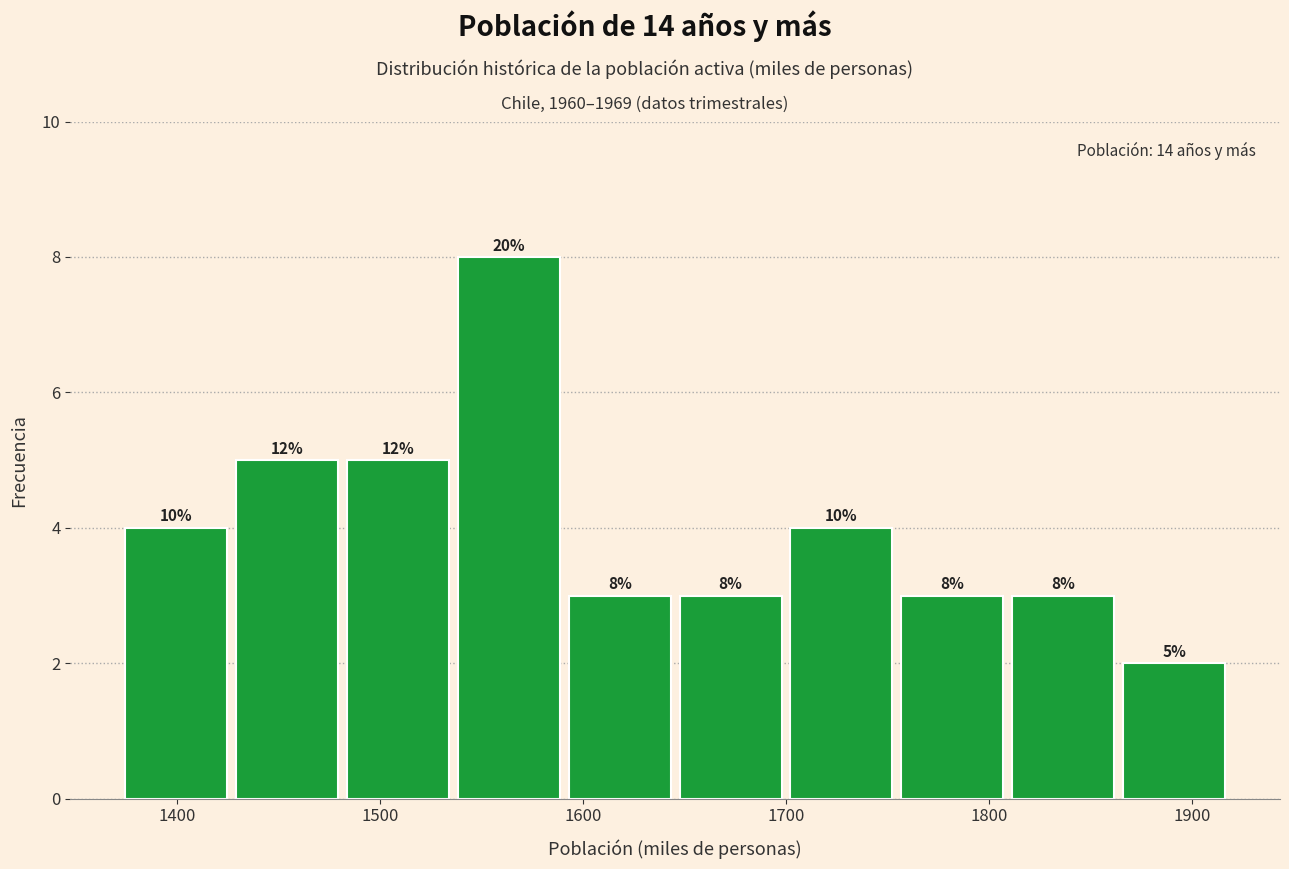

Which range on the x-axis has the tallest bar?

1540 to 1590